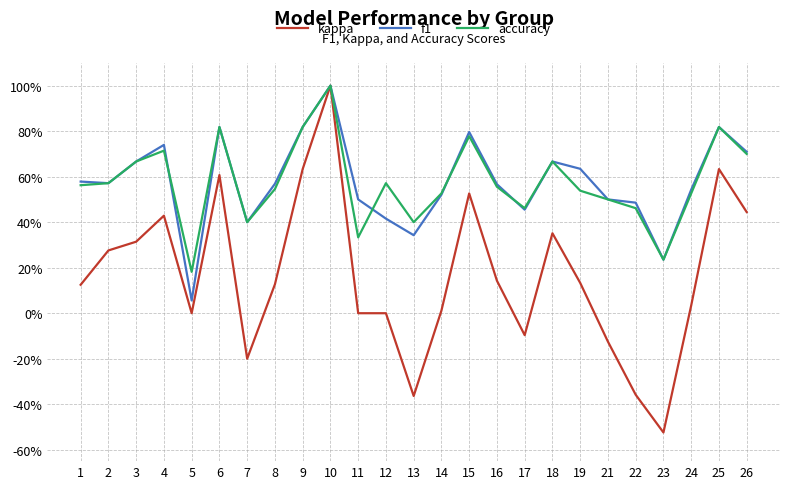

What is the value of the f1 point at the 8th from the left?

0.6